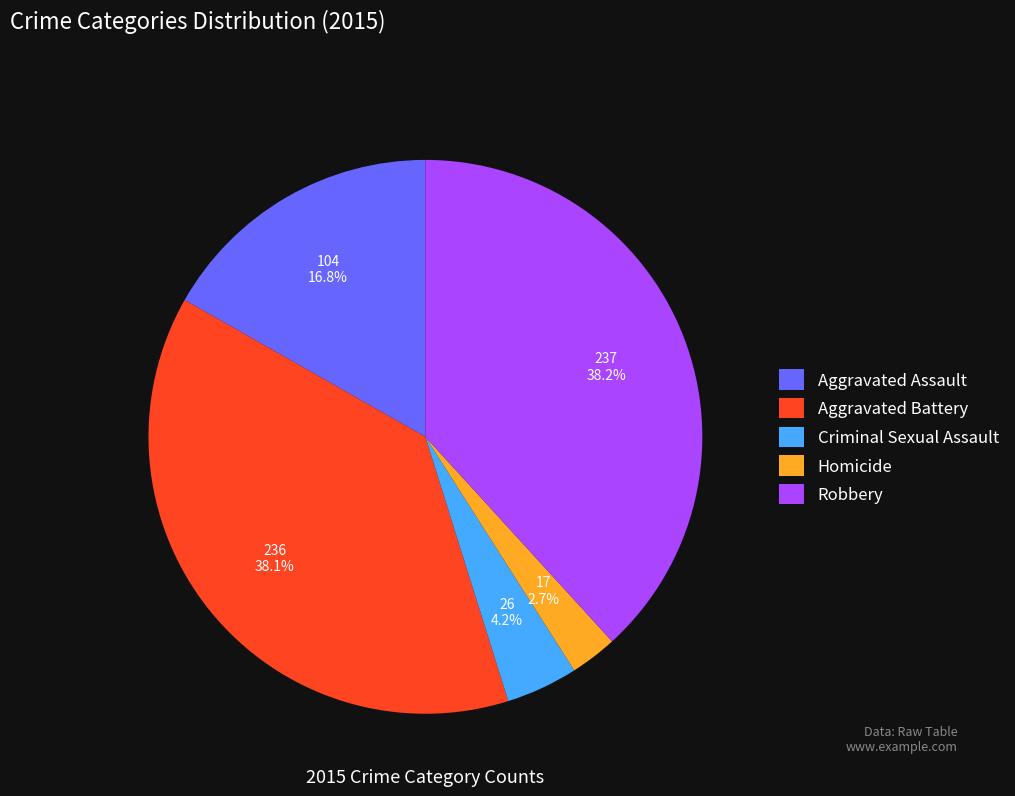

Is there a majority slice in this chart?

No